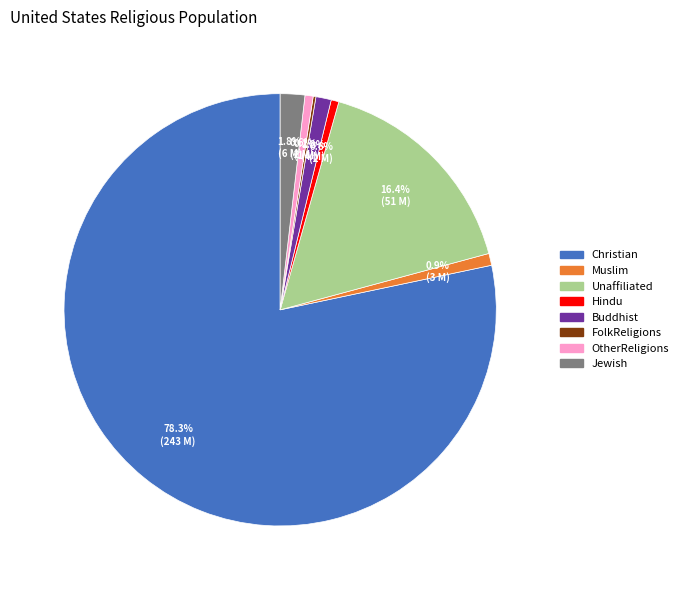

What percentage is the Christian slice, to the nearest percent?

78%